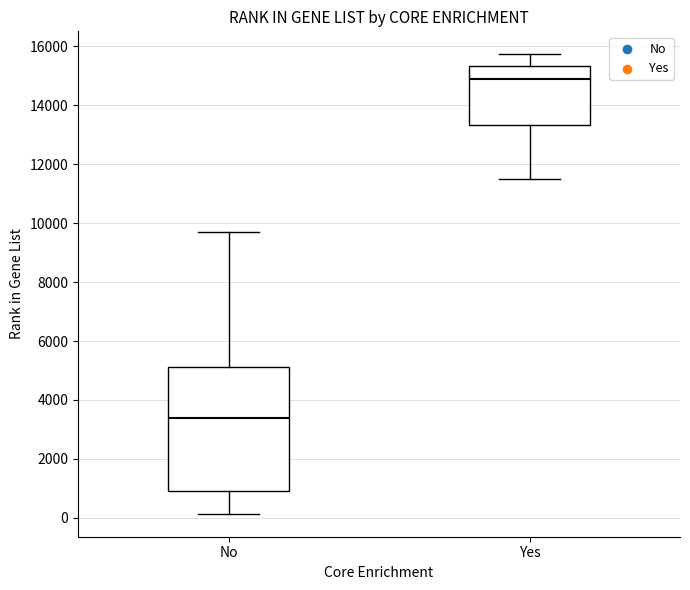

Which box's median line is the highest?

Yes